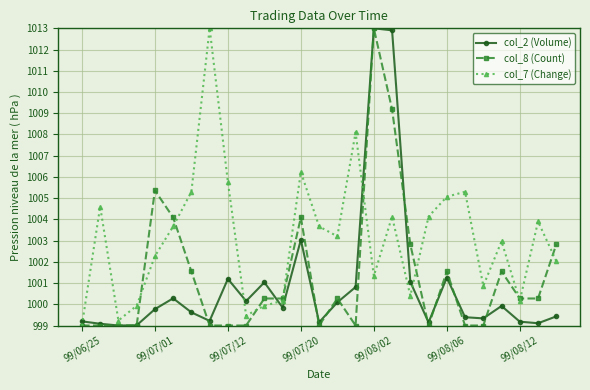

Which series has the largest total across all categories?

col_7 (Change)